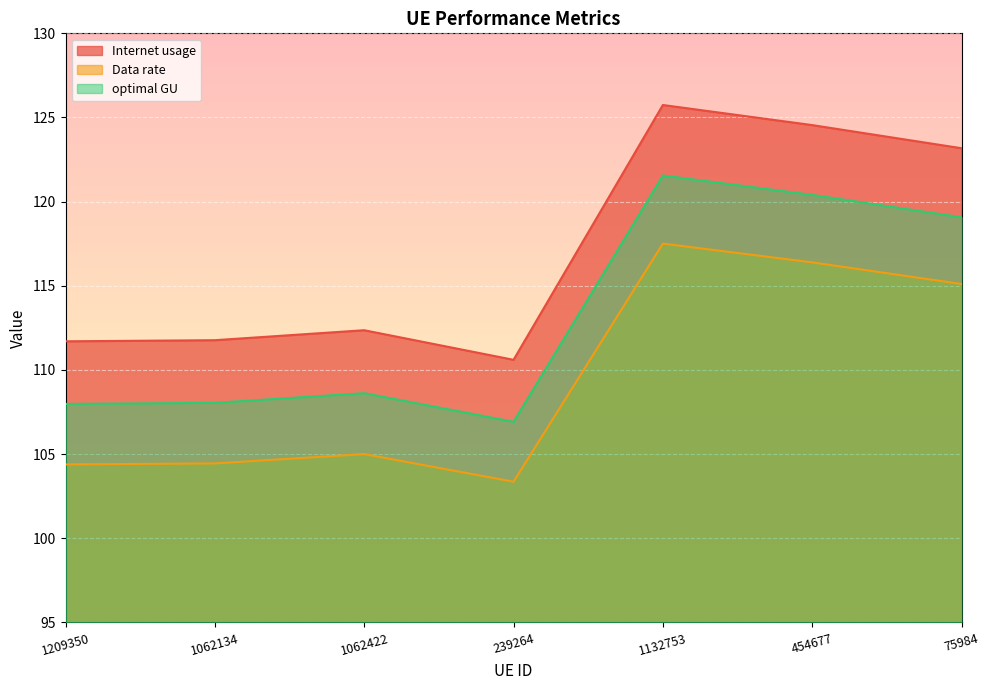

What is the difference between the highest and lowest values at 1132753?

8.2